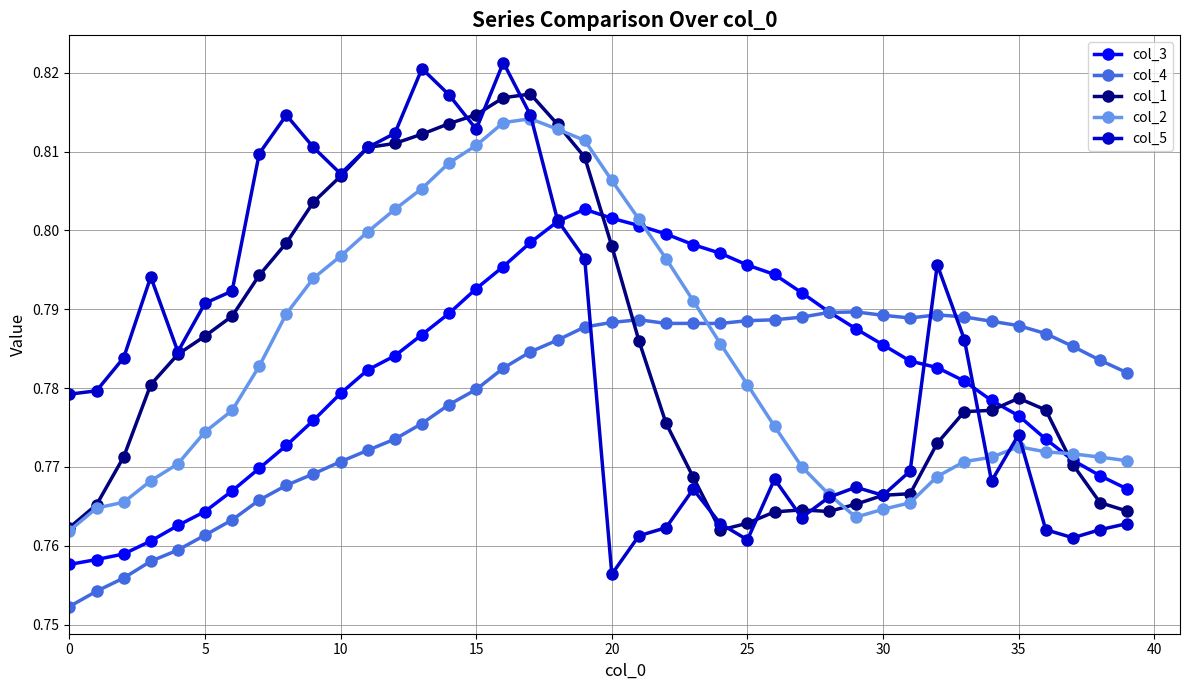

Which series has the widest spread of values?

col_5